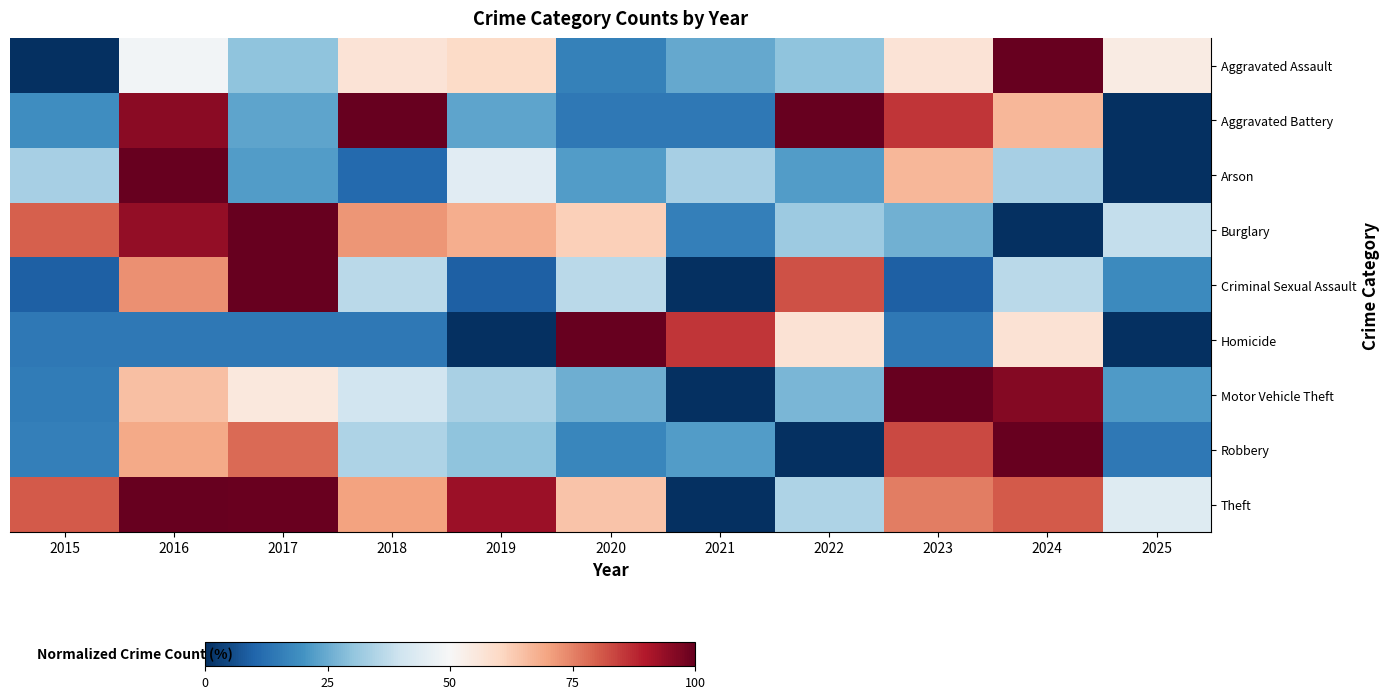

List the series in order of their peak value, highest first.

Aggravated Assault, Aggravated Battery, Arson, Burglary, Criminal Sexual Assault, Homicide, Motor Vehicle Theft, Robbery, Theft